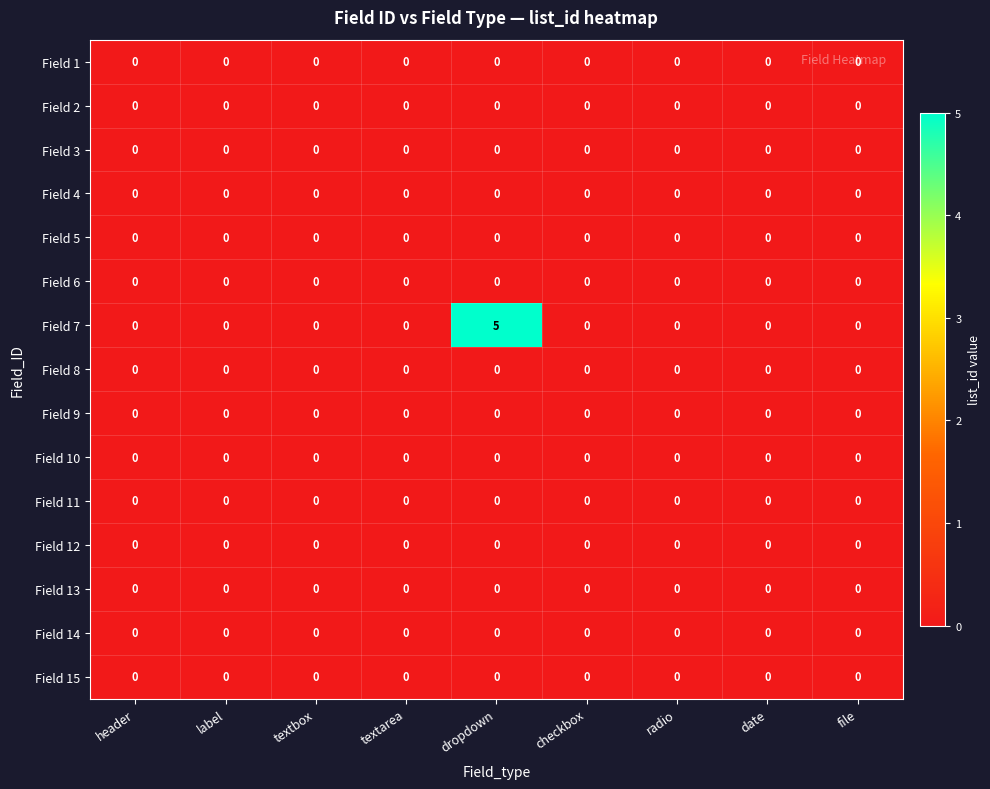

At which category is the sum across all series the highest?

dropdown